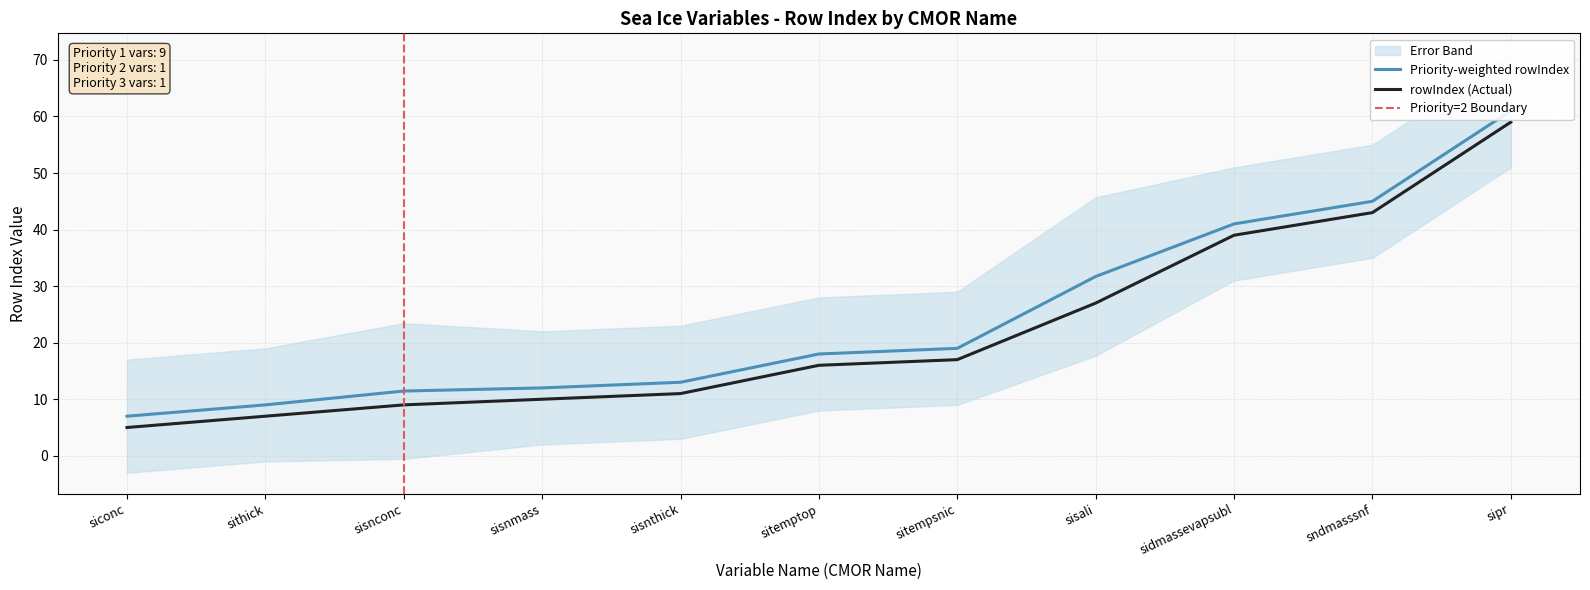

What is the greatest value displayed?

59